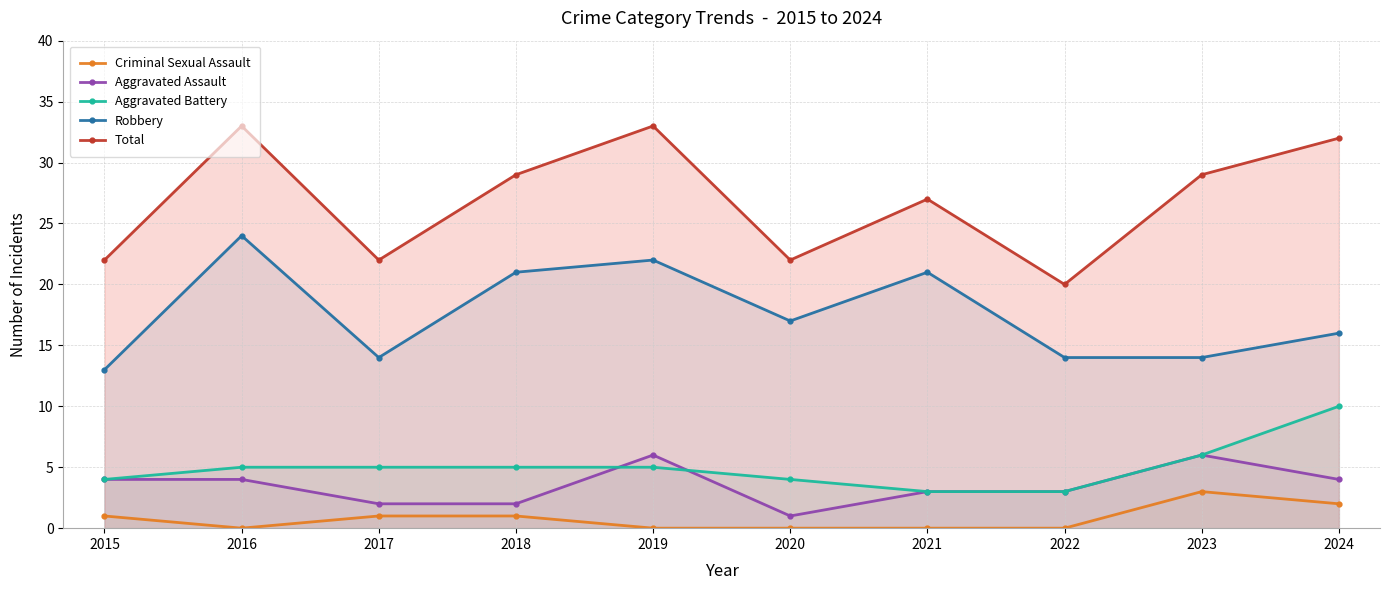

How many distinct data groups are displayed?

5